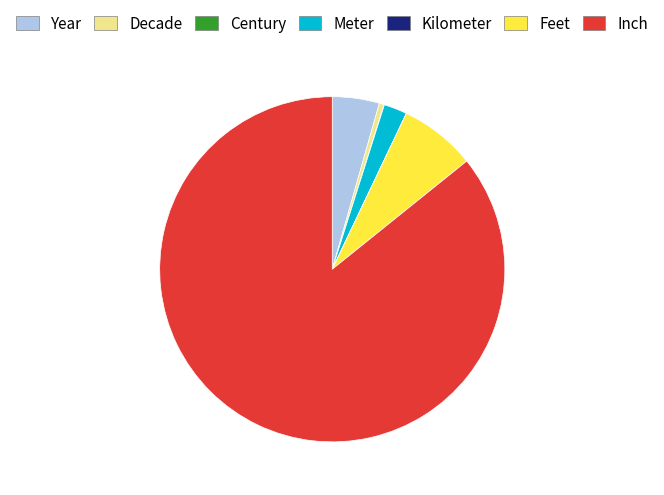

Which category has the biggest portion of the pie?

Inch